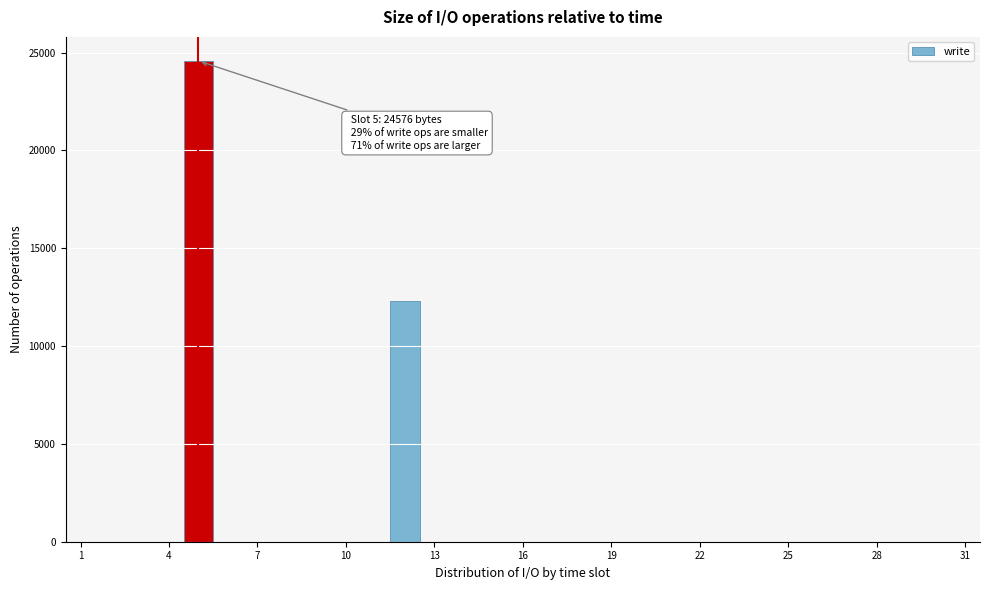

Read against the x-axis, roughly where is the centre of the tallest bar?

5.0